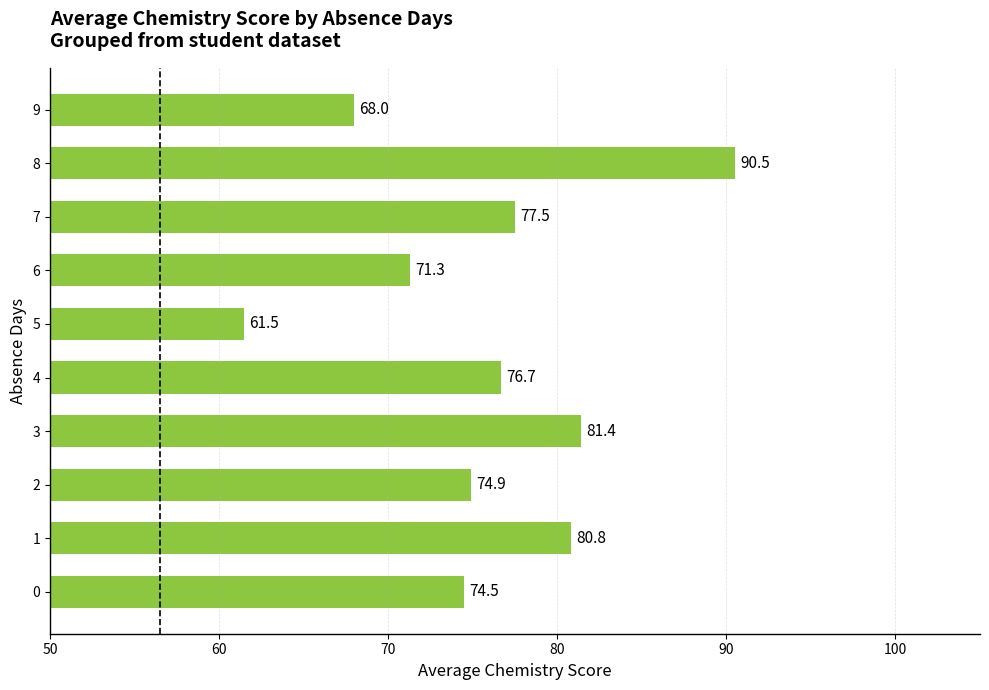

What is the ratio of the value at 6 to the value at 1?

0.9